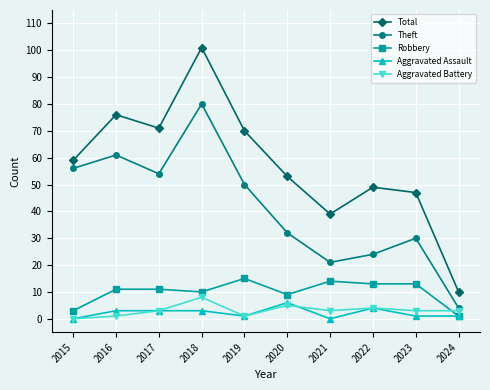

The value of Total at 2024 is 10. True or false?

True